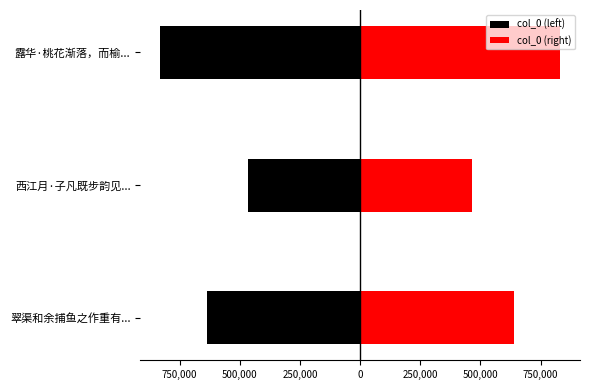

Is the value of col_0 (left) at 西江月·子凡既步韵见... greater than the value of col_0 (right) at 翠渠和余捕鱼之作重有...?

No